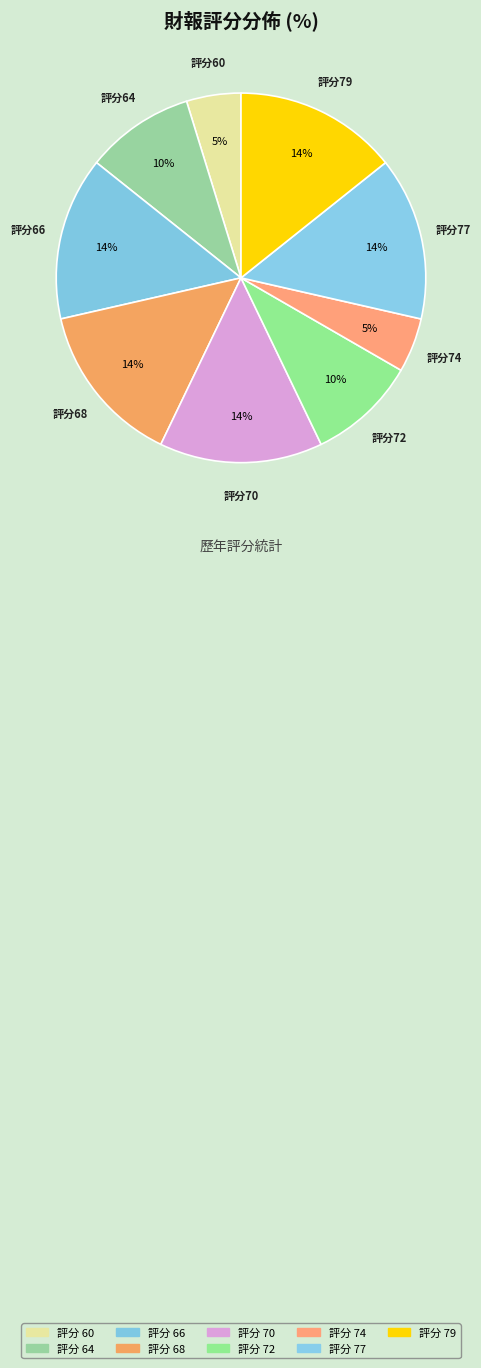

How many slices are in this pie chart?

9